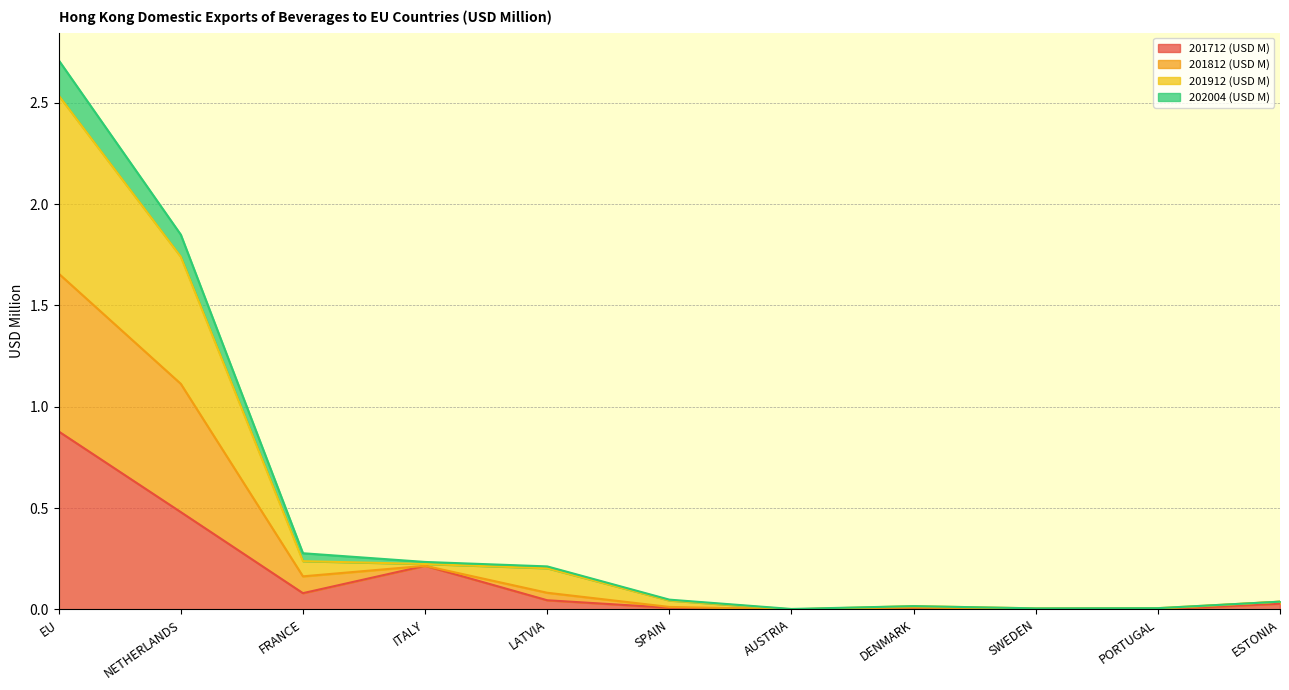

How many lines are shown in the chart?

4